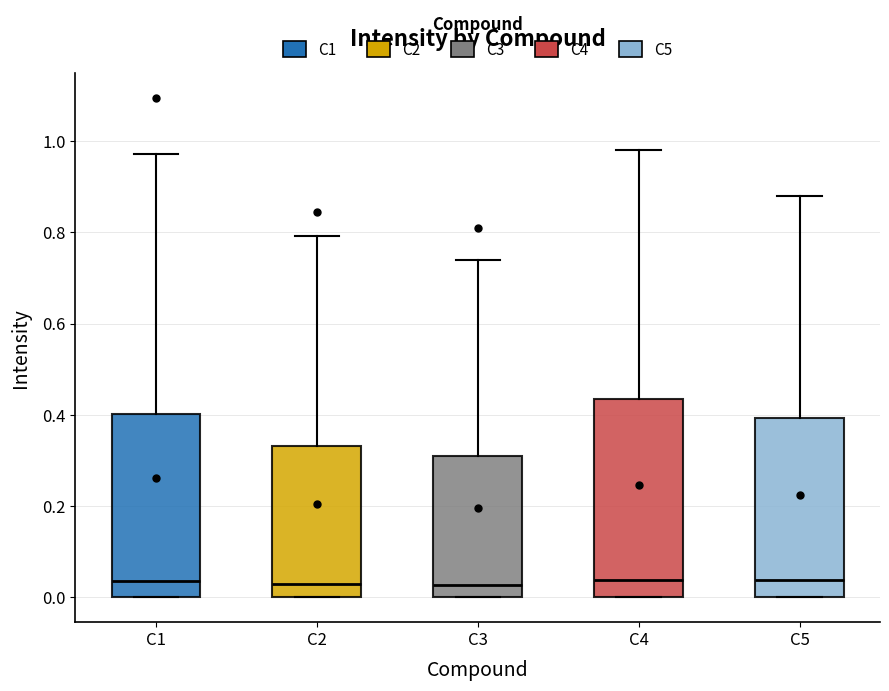

Reading left to right, transcribe this box plot: for each box, give where its median line is, the range the box spans, and where its two whiskers end, as read against the y-axis. The values are not printed on the chart, so give them approximately, as read against the axis.

C1: median 0.04, box 0.00 to 0.40, whiskers 0.00 to 0.98
C2: median 0.02, box 0.00 to 0.34, whiskers 0.00 to 0.80
C3: median 0.02, box 0.00 to 0.32, whiskers 0.00 to 0.74
C4: median 0.04, box 0.00 to 0.44, whiskers 0.00 to 0.98
C5: median 0.04, box 0.00 to 0.40, whiskers 0.00 to 0.88